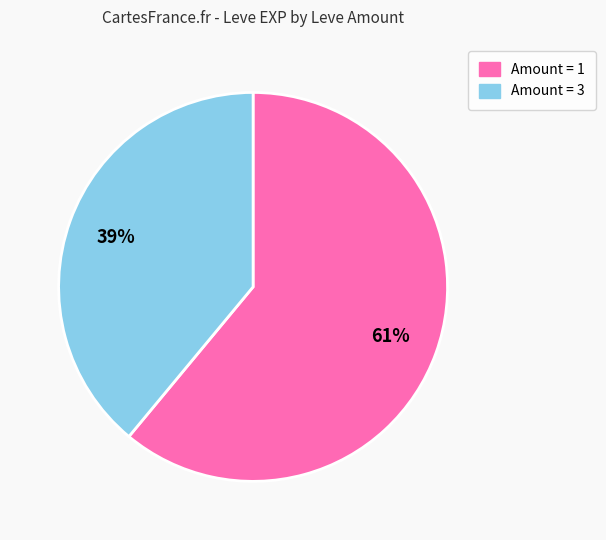

Is there any slice that represents more than half of the pie?

Yes